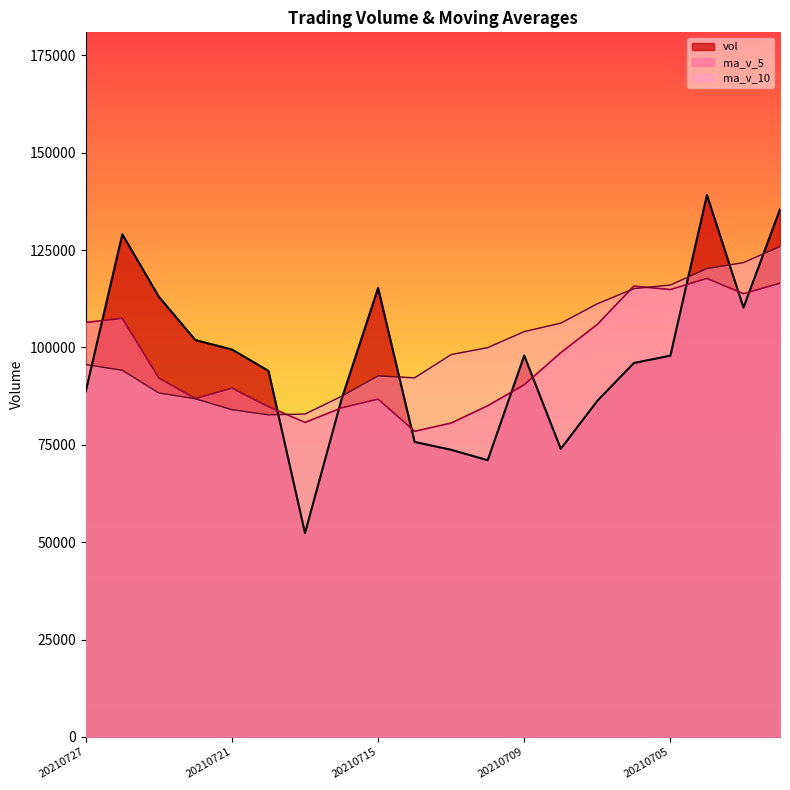

Is the value of vol at 20210702 greater than the value of ma_v_10 at 20210701?

Yes